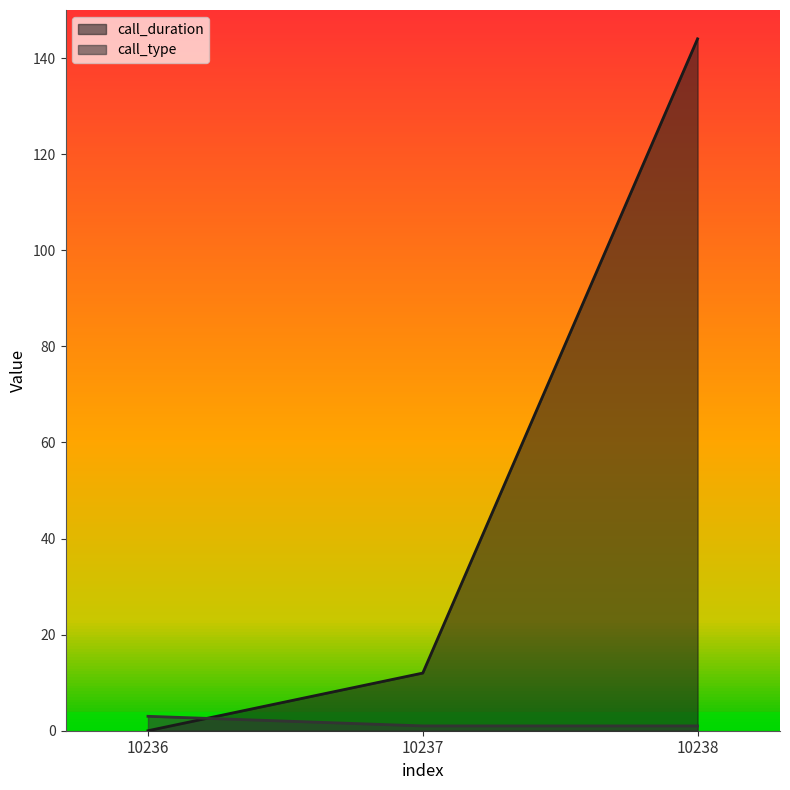

What are all the series names shown in the legend?

call_duration, call_type